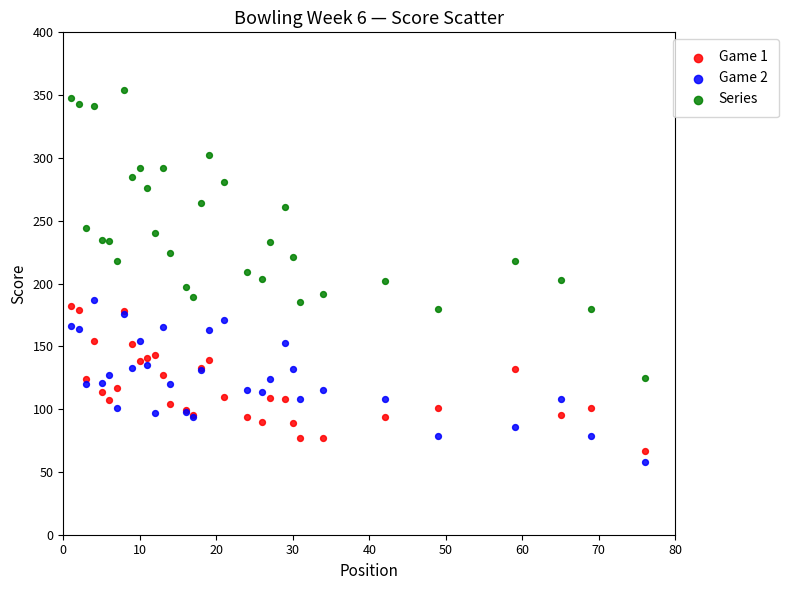

What are all the series names shown in the legend?

Game 1, Game 2, Series